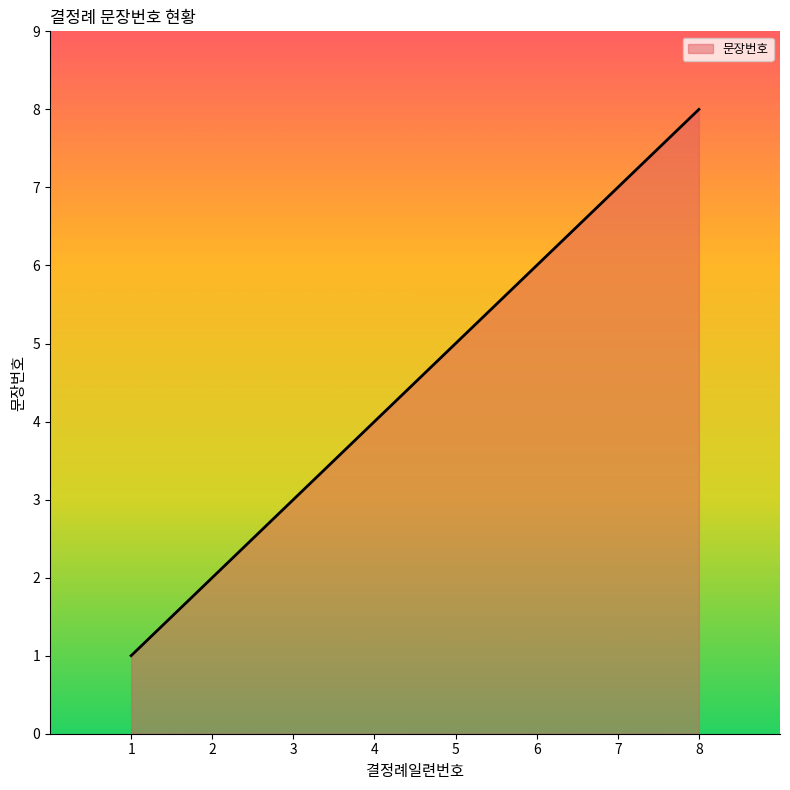

List the labels in order of value, smallest first.

1, 2, 3, 4, 5, 6, 7, 8